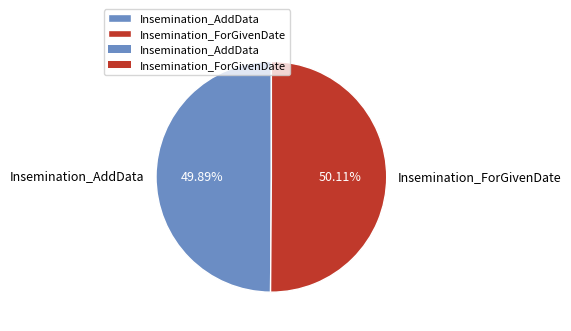

Is there any slice that represents more than half of the pie?

Yes